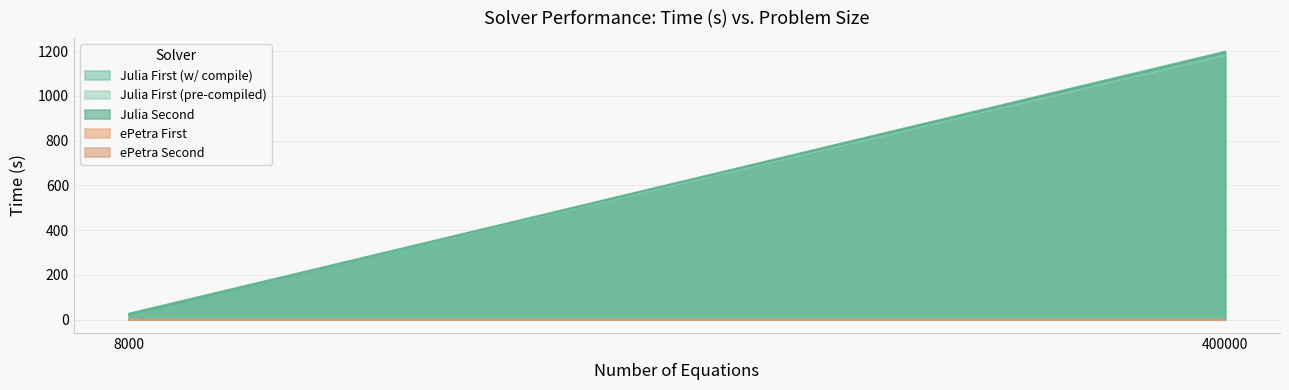

What is the value of the Julia First (pre-compiled) point at the 1st from the left?

26.7